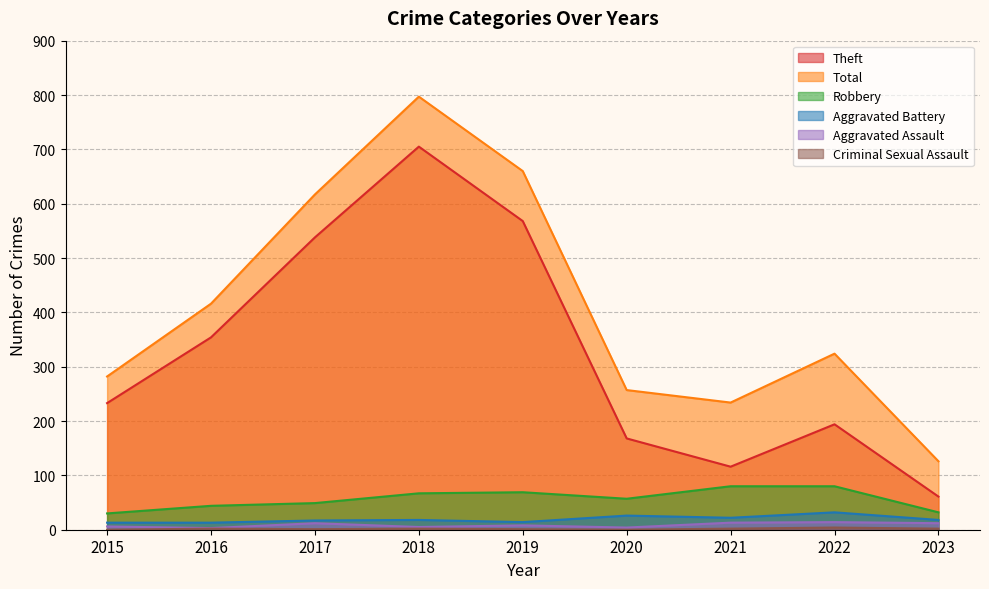

What is the value of the Aggravated Assault point at the 1st from the left?

6